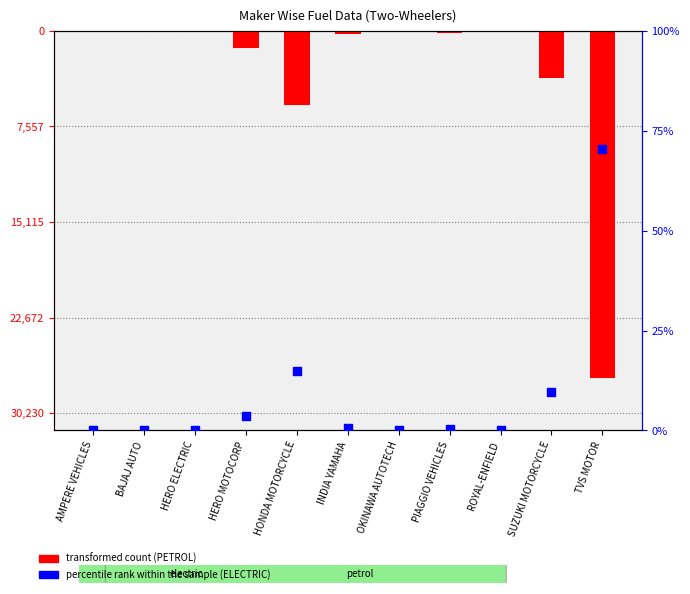

Which series has the largest total across all categories?

percentile rank within the sample